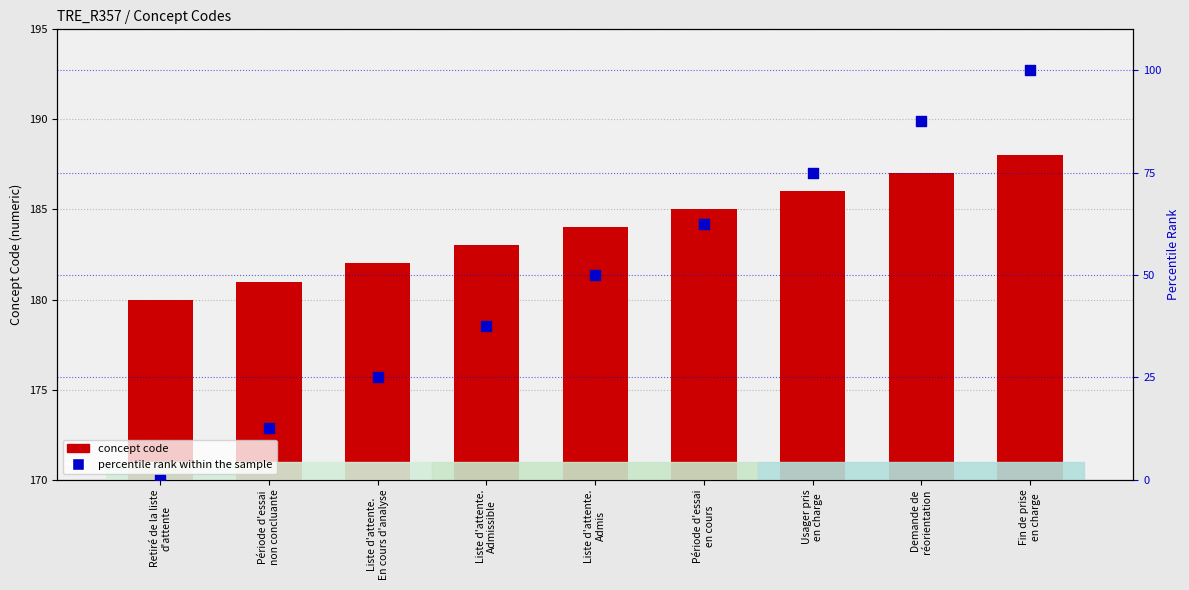

What is the total value across all series at Liste d'attente.
Admissible?

220.5